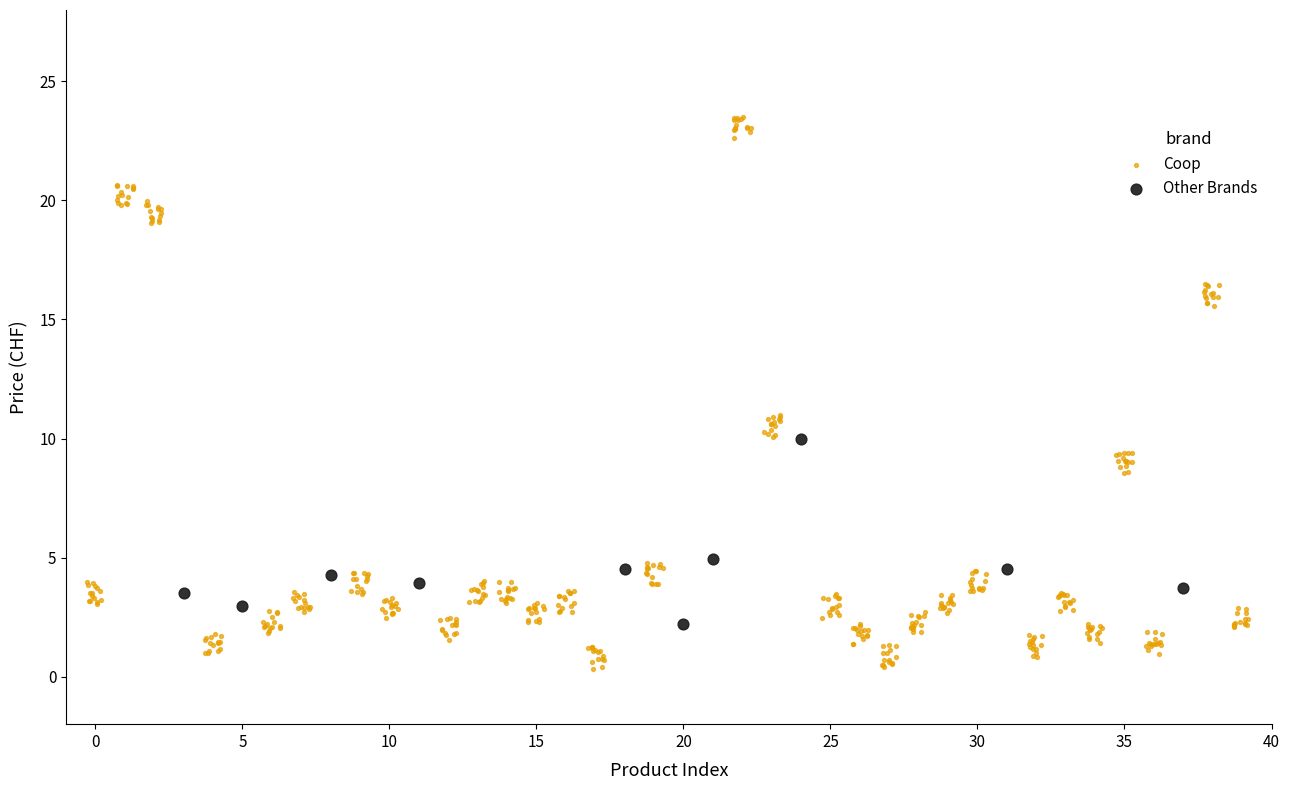

Which series has the widest spread of Y values?

Coop